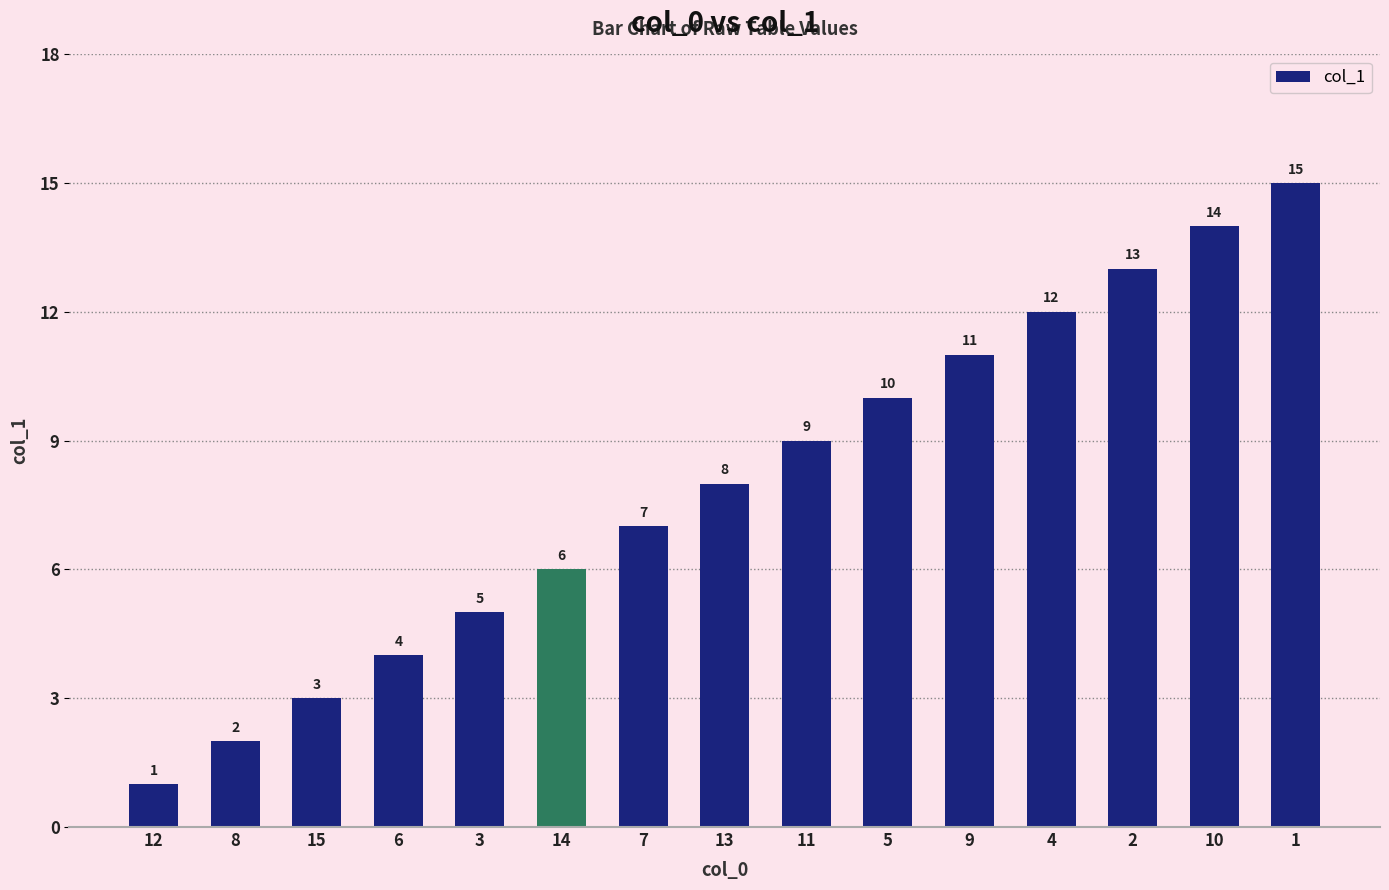

Rank the categories by value from lowest to highest.

12, 8, 15, 6, 3, 14, 7, 13, 11, 5, 9, 4, 2, 10, 1